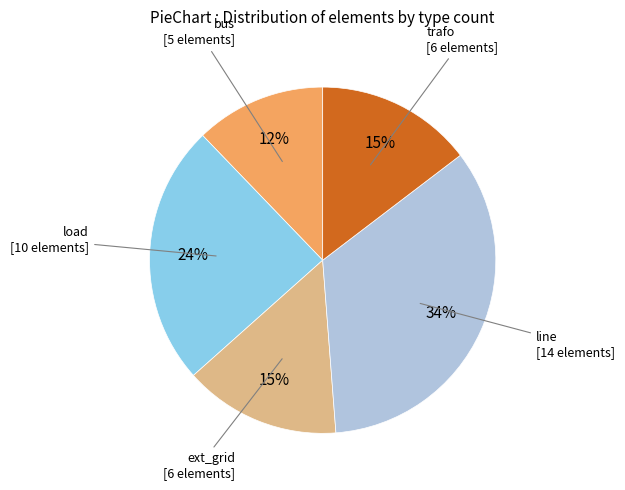

Is it true that bus is 19% of the pie?

False